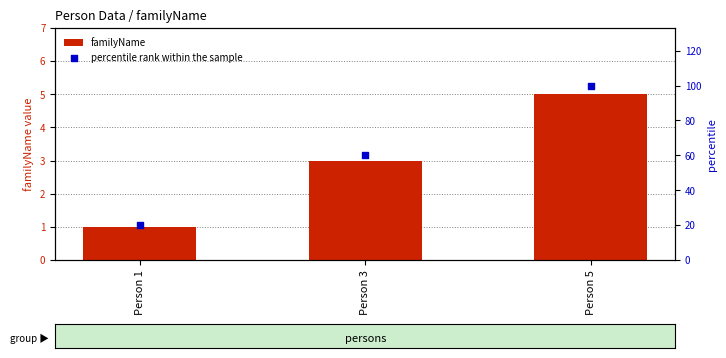

Which series has the largest Y range (max minus min)?

percentile rank within the sample